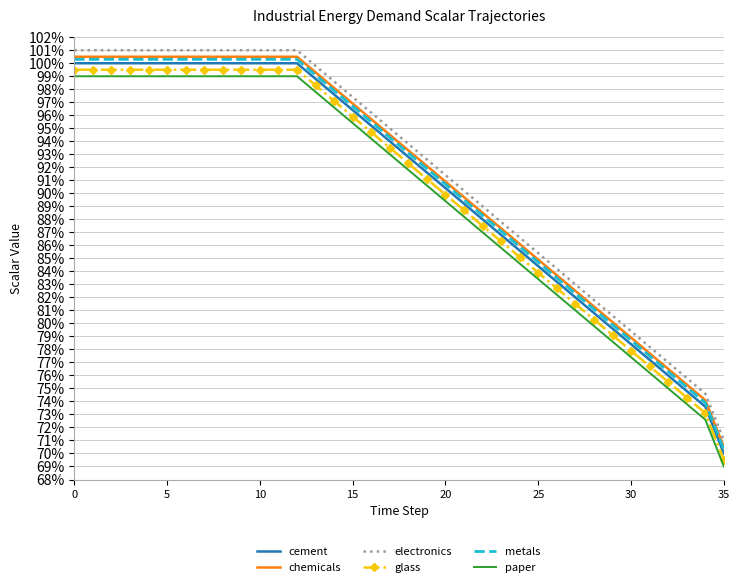

Which series has the largest total across all categories?

electronics